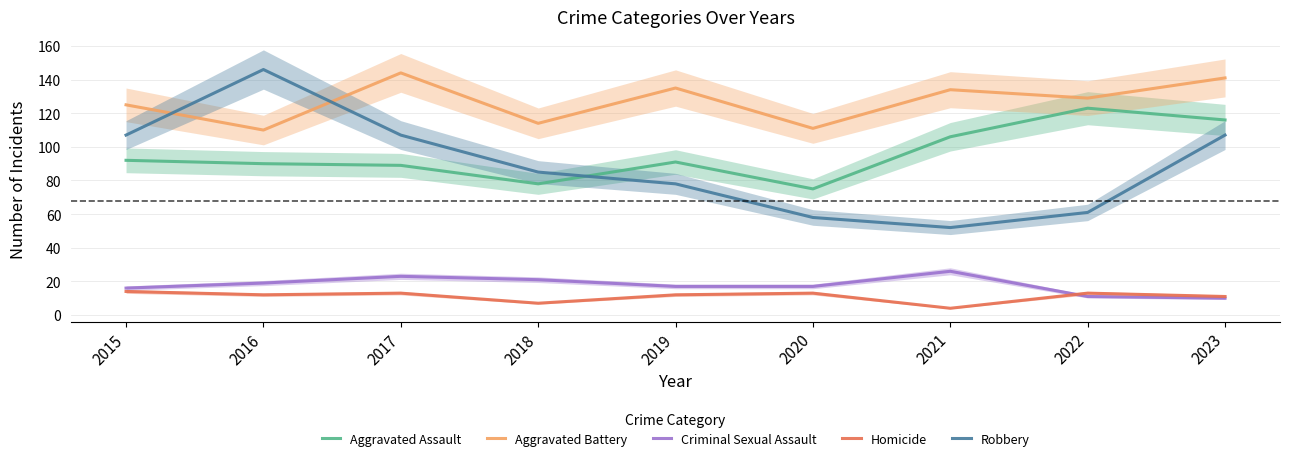

Read the Criminal Sexual Assault value at 2020, to the nearest 10.

20